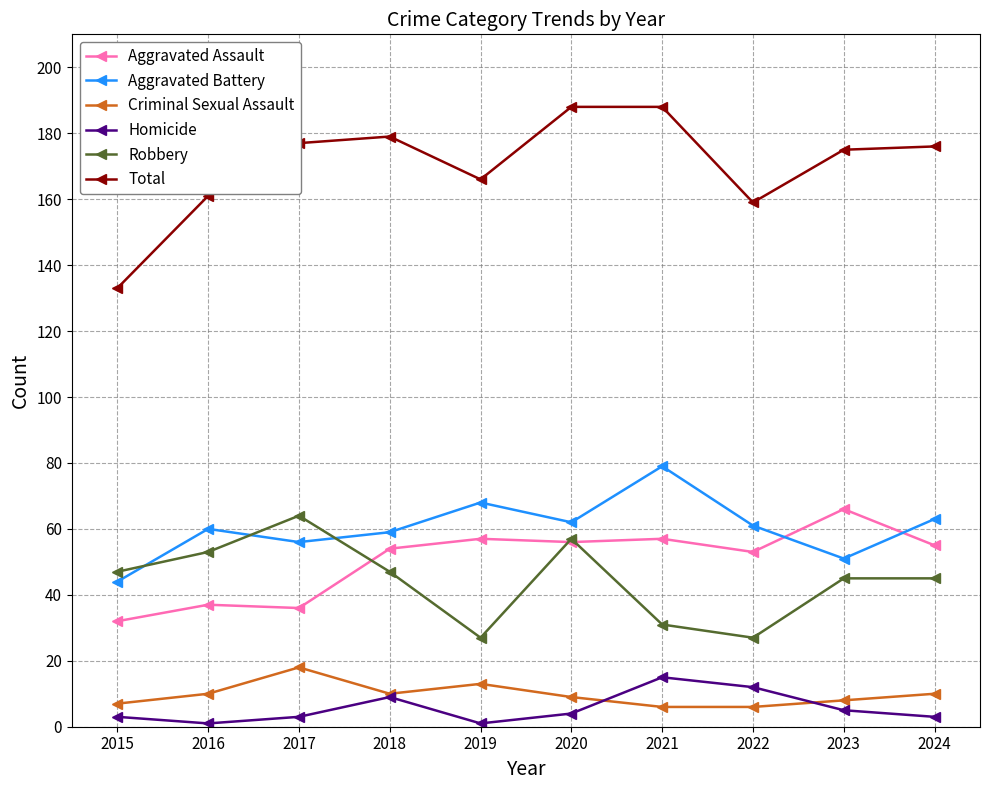

What is the difference between the second highest and minimum values in the Aggravated Battery series?

24